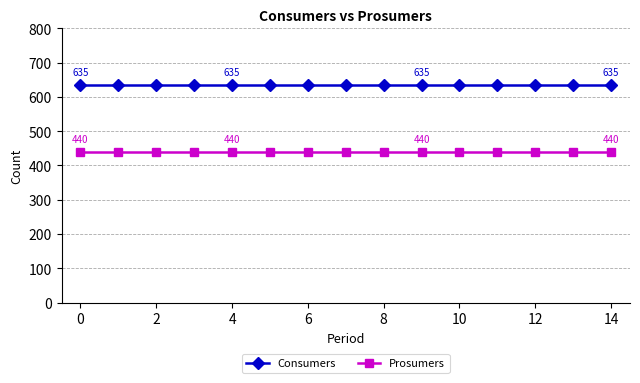

True or false: Prosumers and Consumers intersect in this chart.

False